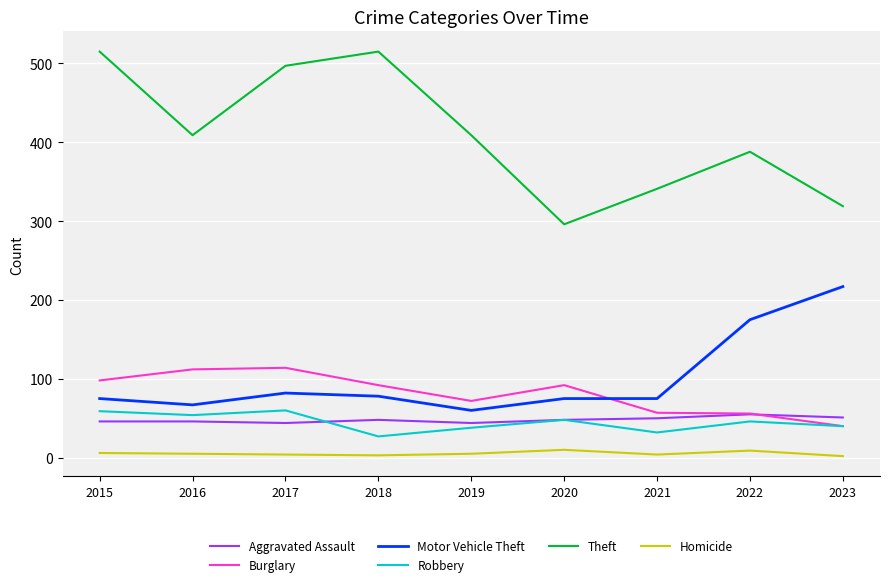

Is this an area chart (filled region under the line)?

No